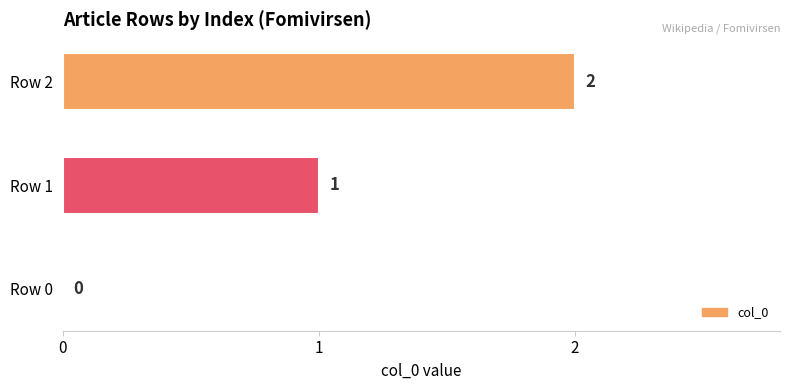

How many values are above zero?

2